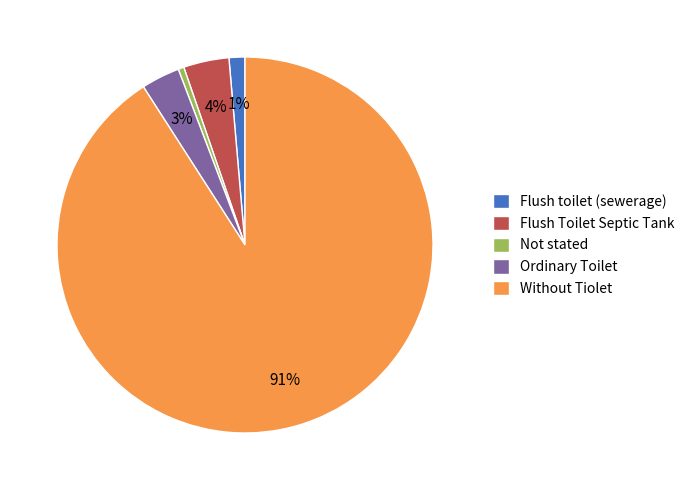

Which category accounts for the majority?

Without Tiolet